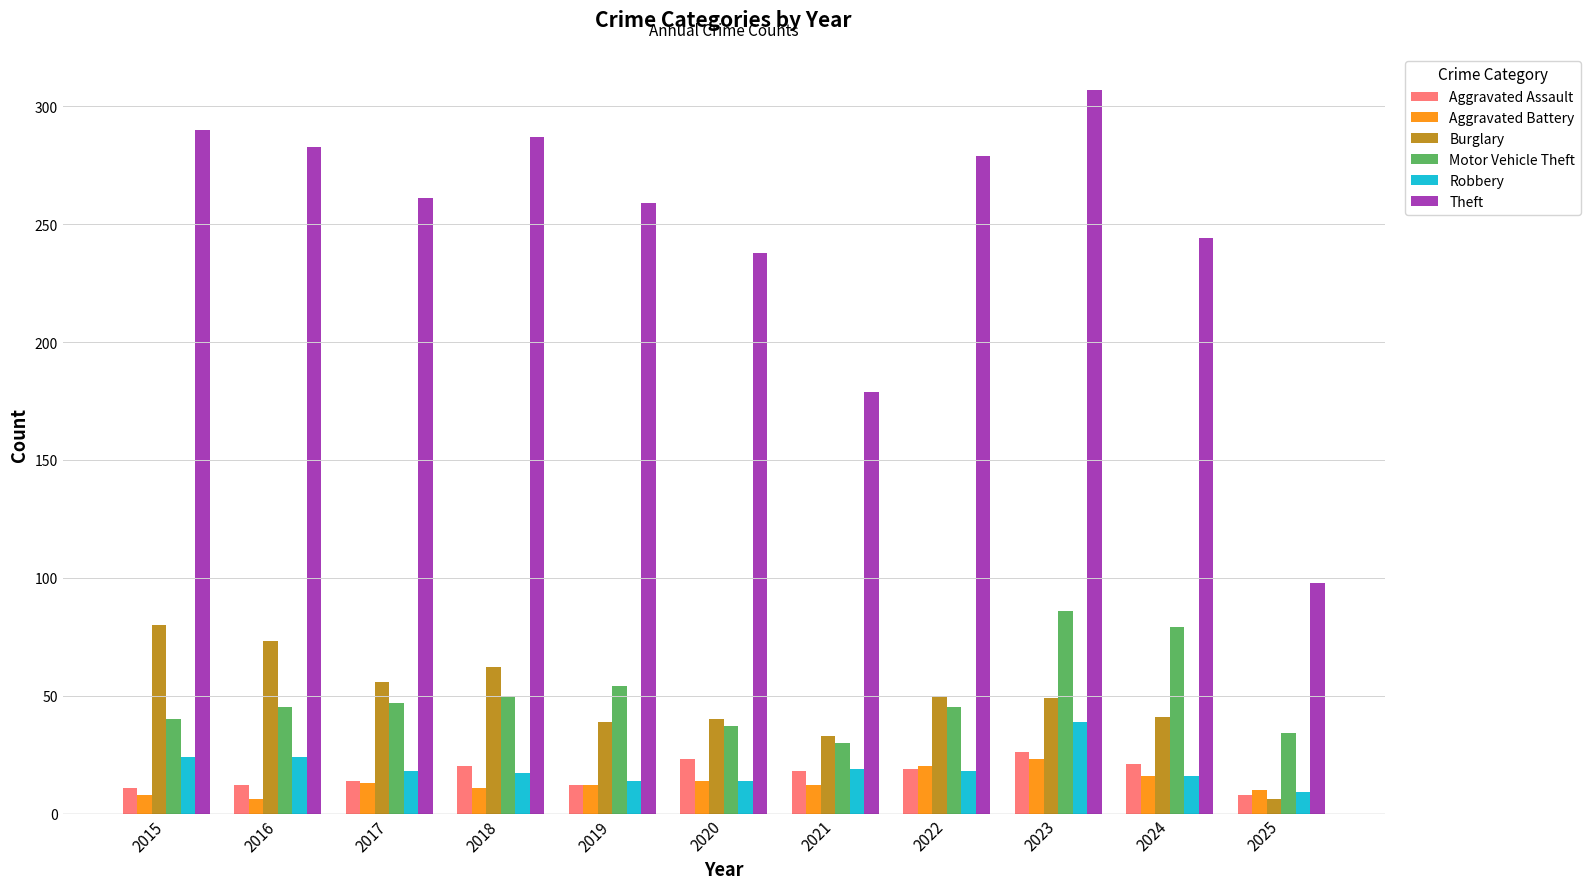

True or false: Theft has a value of 259 at 2019.

True